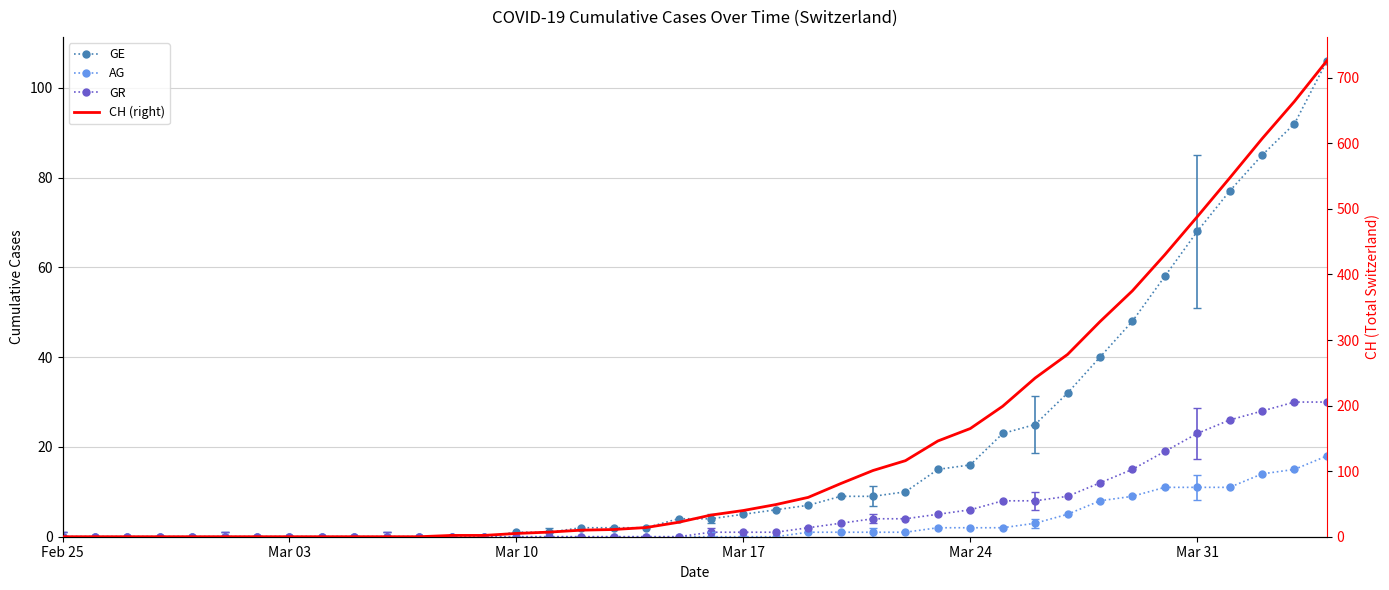

The value of GR at 10 is -16. True or false?

False